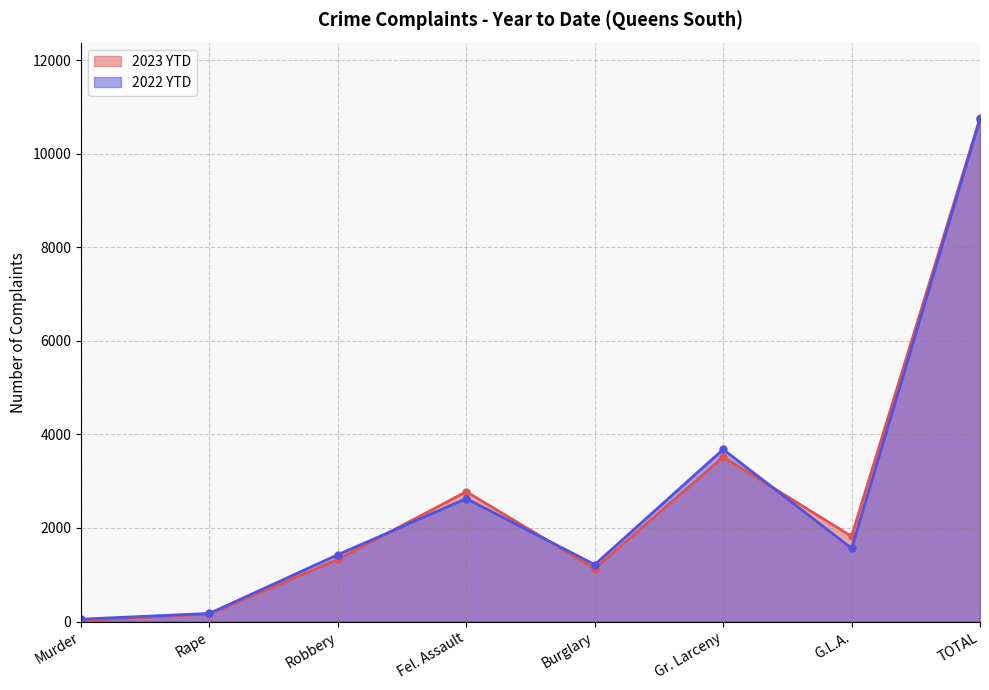

The value of 2023 YTD at TOTAL is 14679. True or false?

False